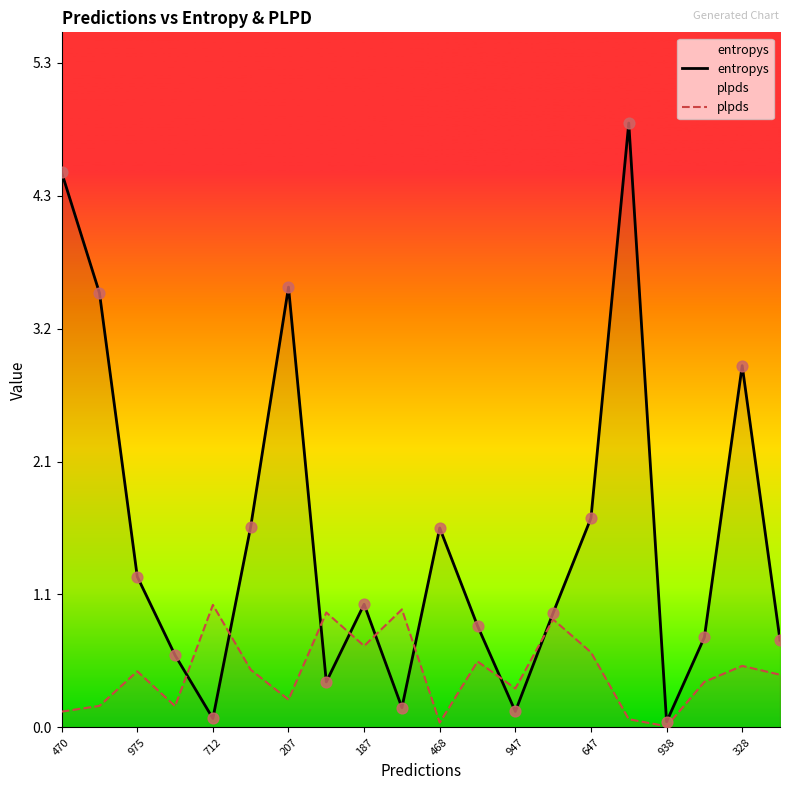

At which category is the sum across all series the highest?

15